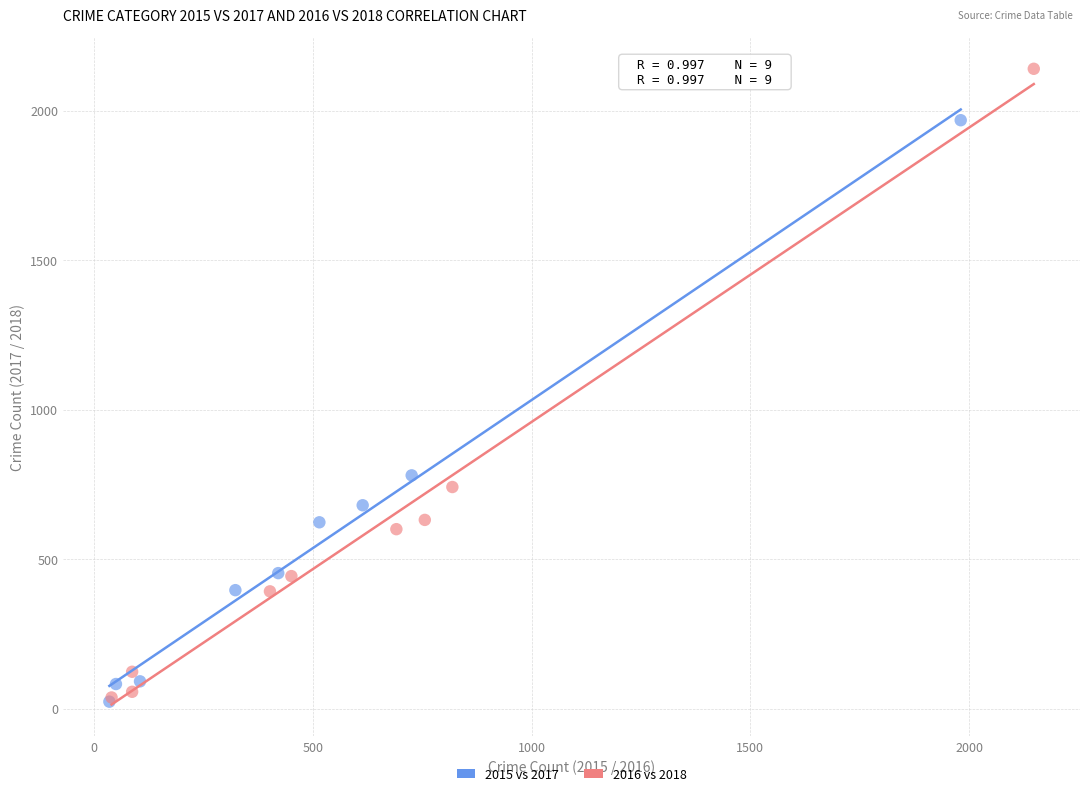

Which series contains the highest Y value?

2016 vs 2018